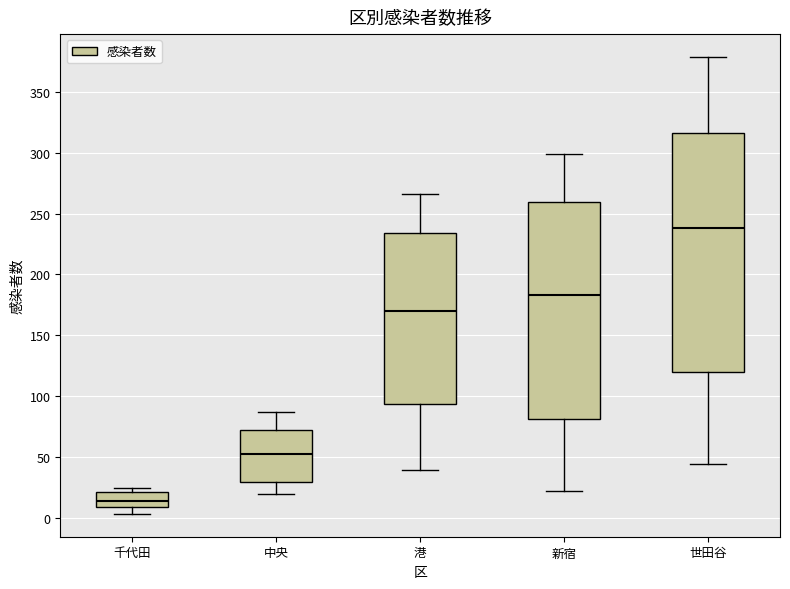

Reading left to right, transcribe this box plot: for each box, give where its median line is, the range the box spans, and where its two whiskers end, as read against the y-axis. The values are not printed on the chart, so give them approximately, as read against the axis.

千代田: median 15, box 10 to 20, whiskers 5 to 25
中央: median 50, box 30 to 70, whiskers 20 to 85
港: median 170, box 95 to 235, whiskers 40 to 265
新宿: median 185, box 80 to 260, whiskers 20 to 300
世田谷: median 240, box 120 to 315, whiskers 45 to 380